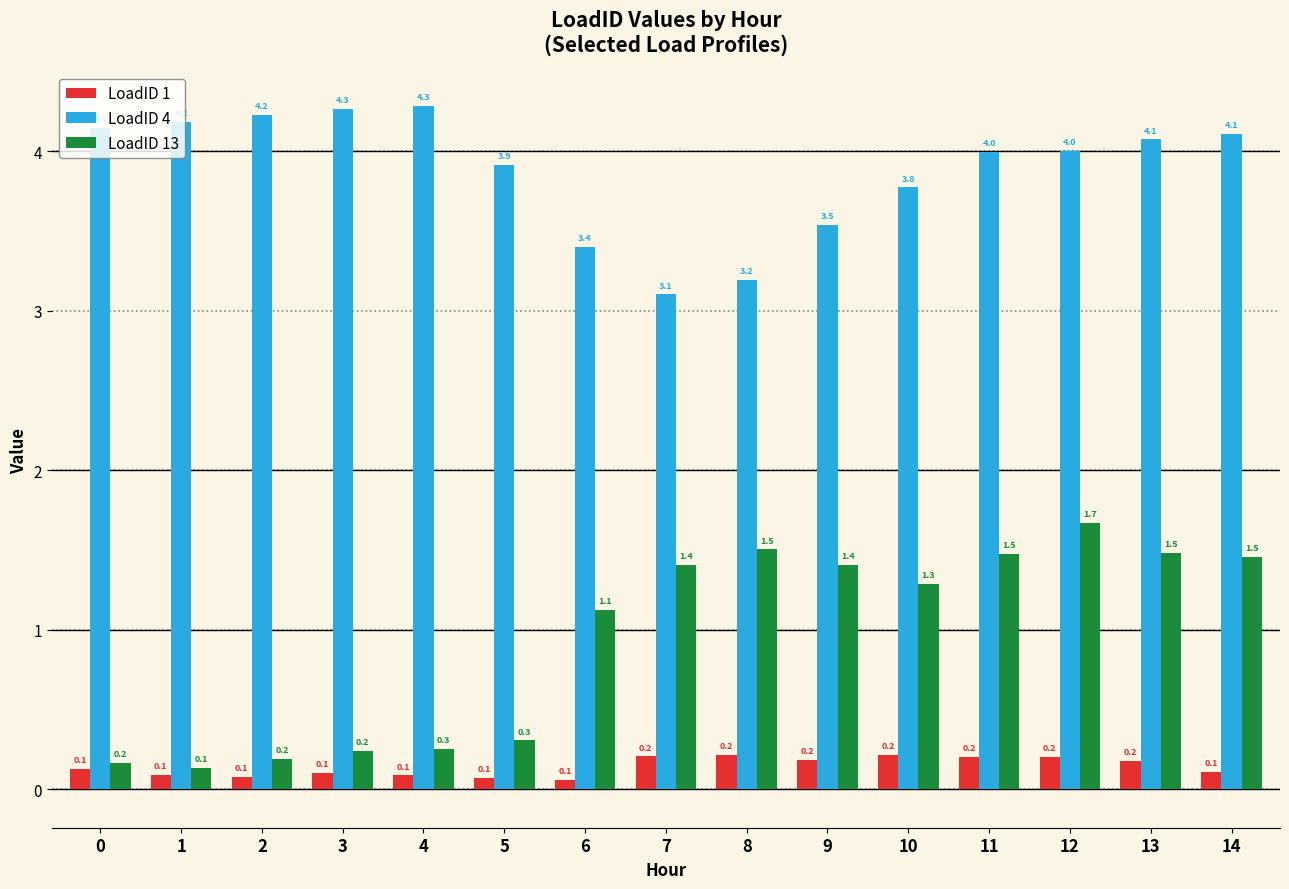

List the series in order of their overall mean, highest first.

LoadID 4, LoadID 13, LoadID 1